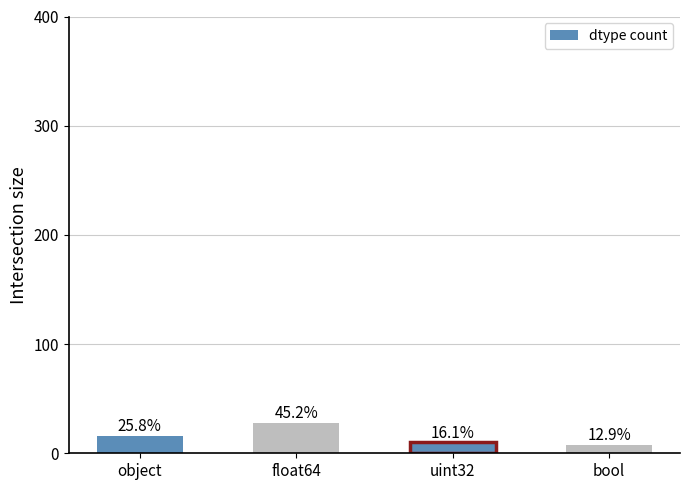

What position from the right is uint32?

2